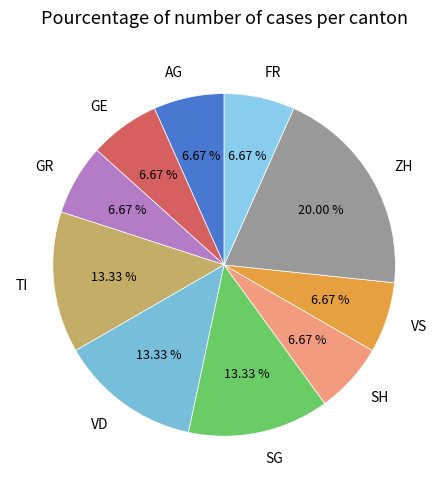

Which has a higher value, TI or SH?

TI